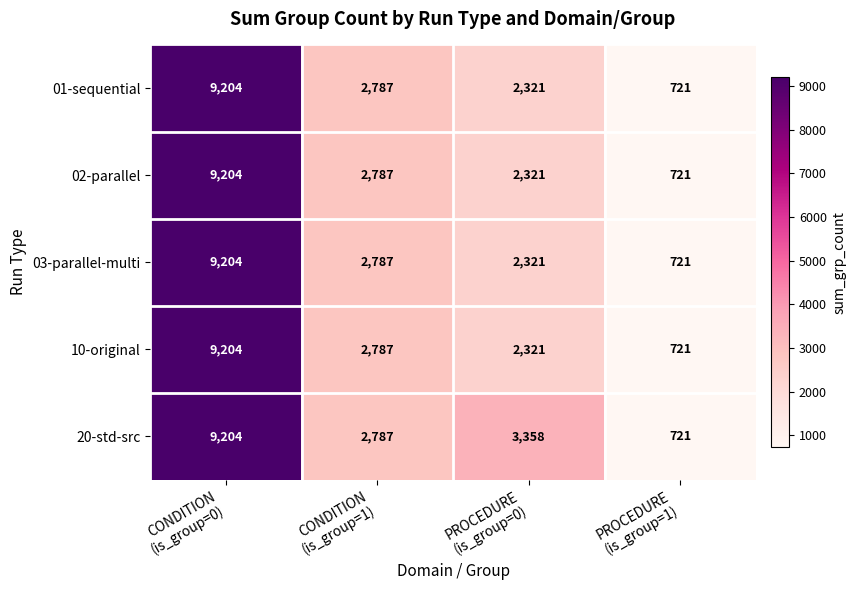

What is the greatest value displayed?

9204